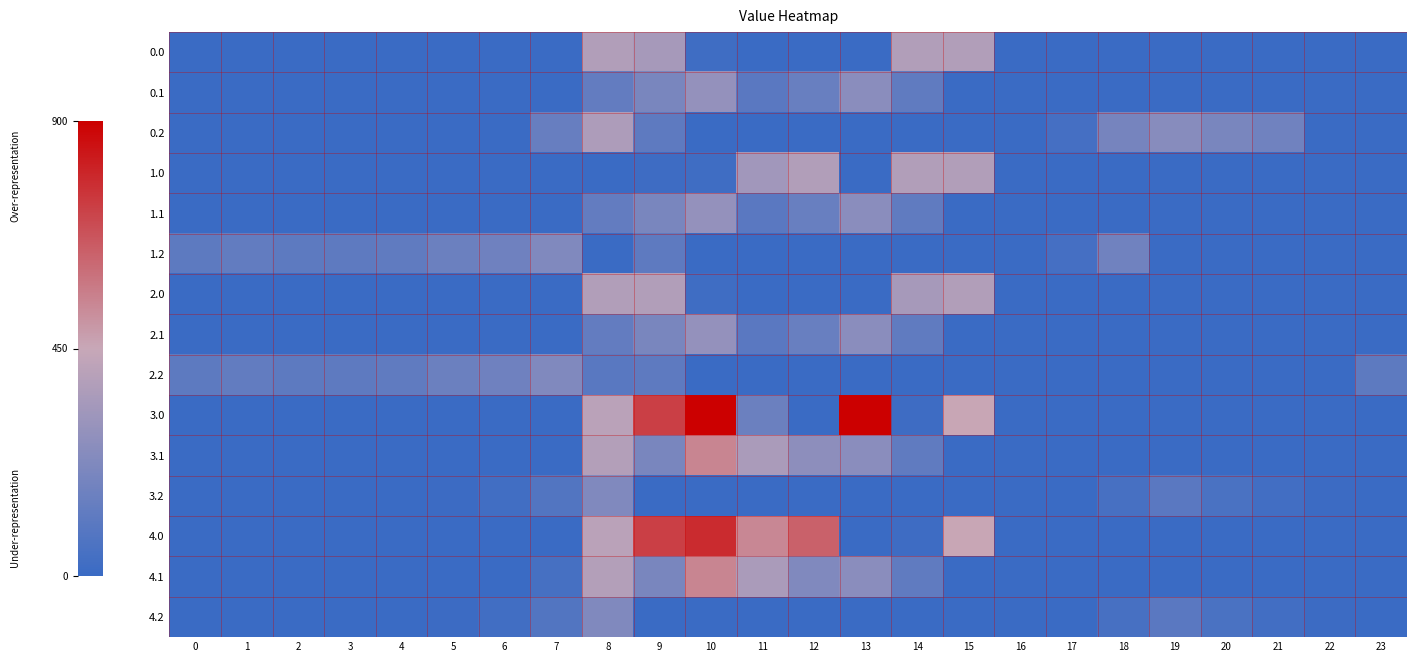

What is the greatest value displayed?

900.0